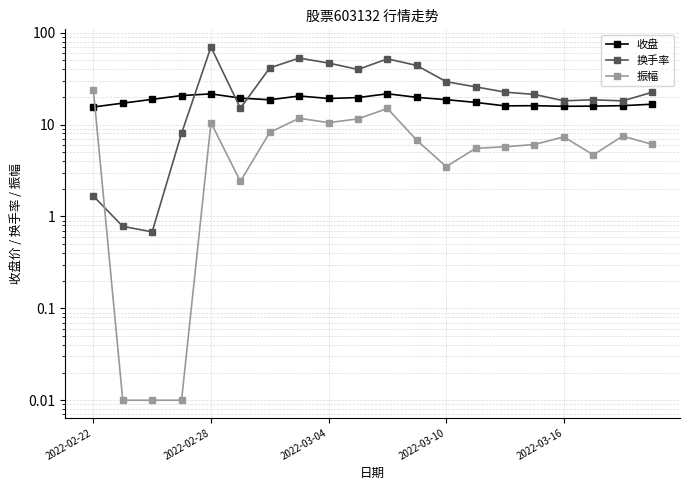

Where is the first local minimum for 收盘?

6